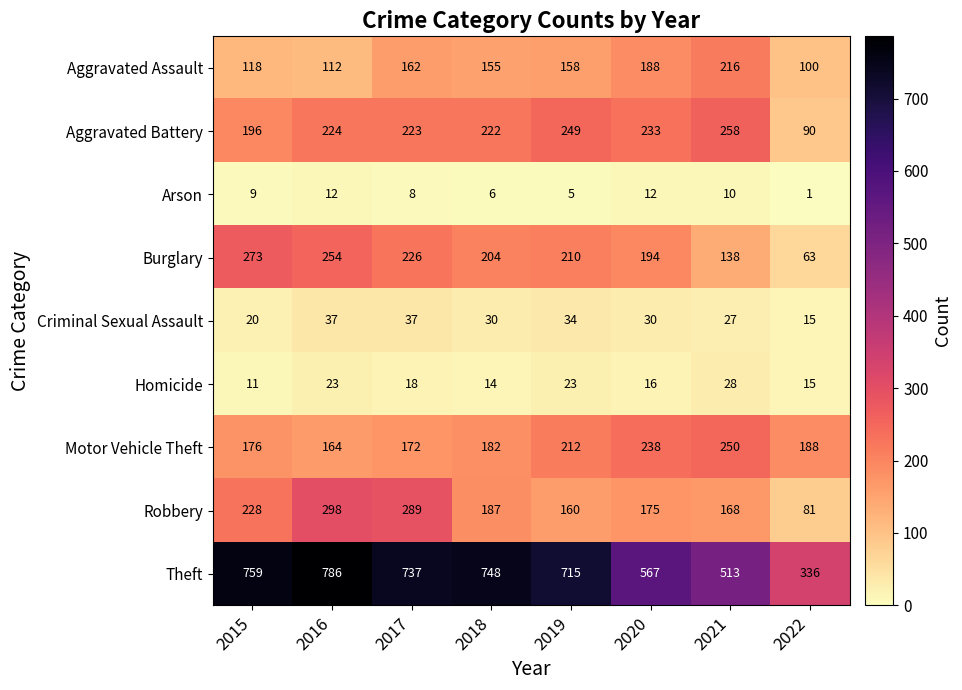

Rank the series by their maximum value, from lowest to highest.

Arson, Homicide, Criminal Sexual Assault, Aggravated Assault, Motor Vehicle Theft, Aggravated Battery, Burglary, Robbery, Theft